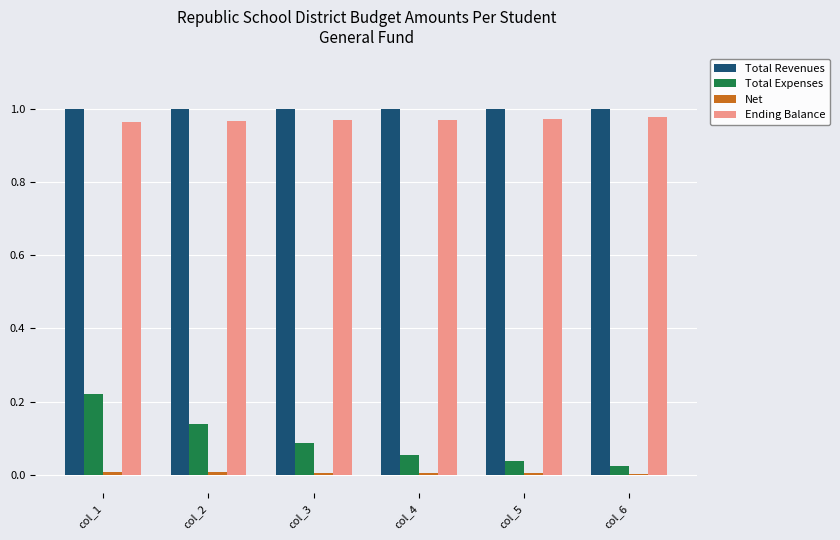

Is it true that Total Expenses equals 0.1 at col_1?

False